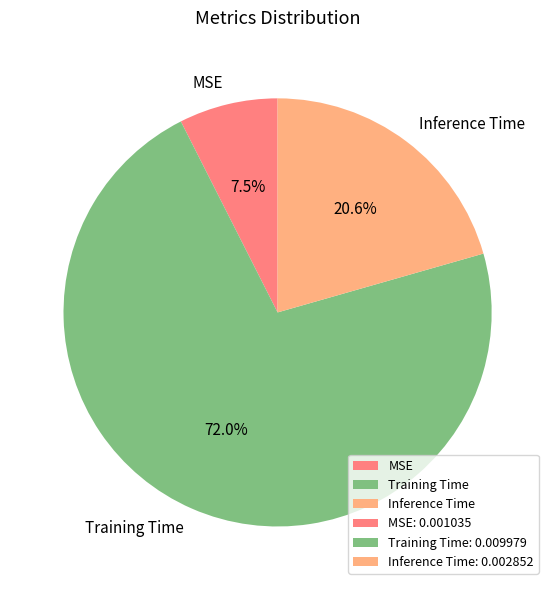

Which slice is the largest?

Training Time